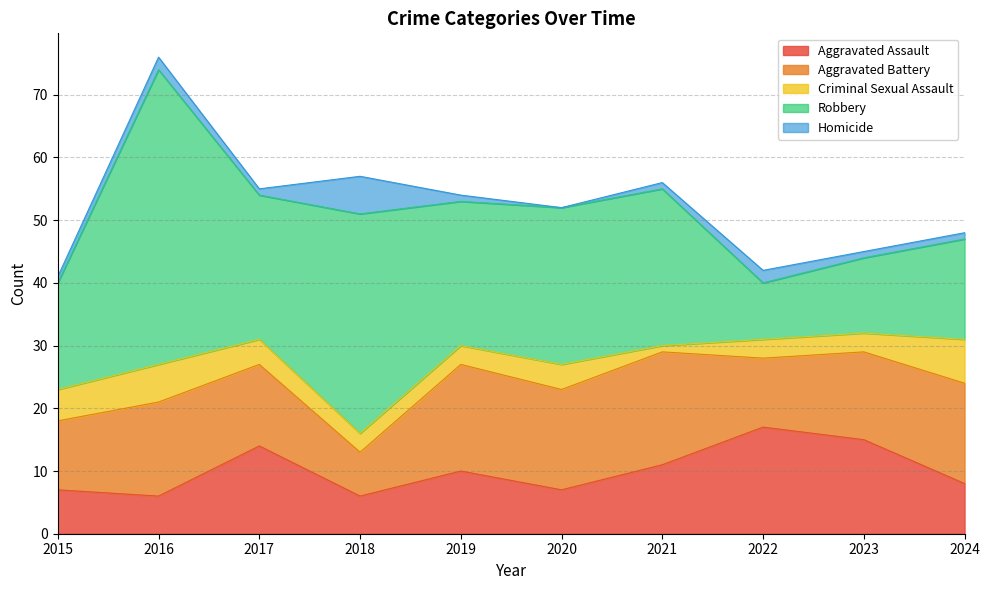

What is the average value of the Aggravated Battery series?

14